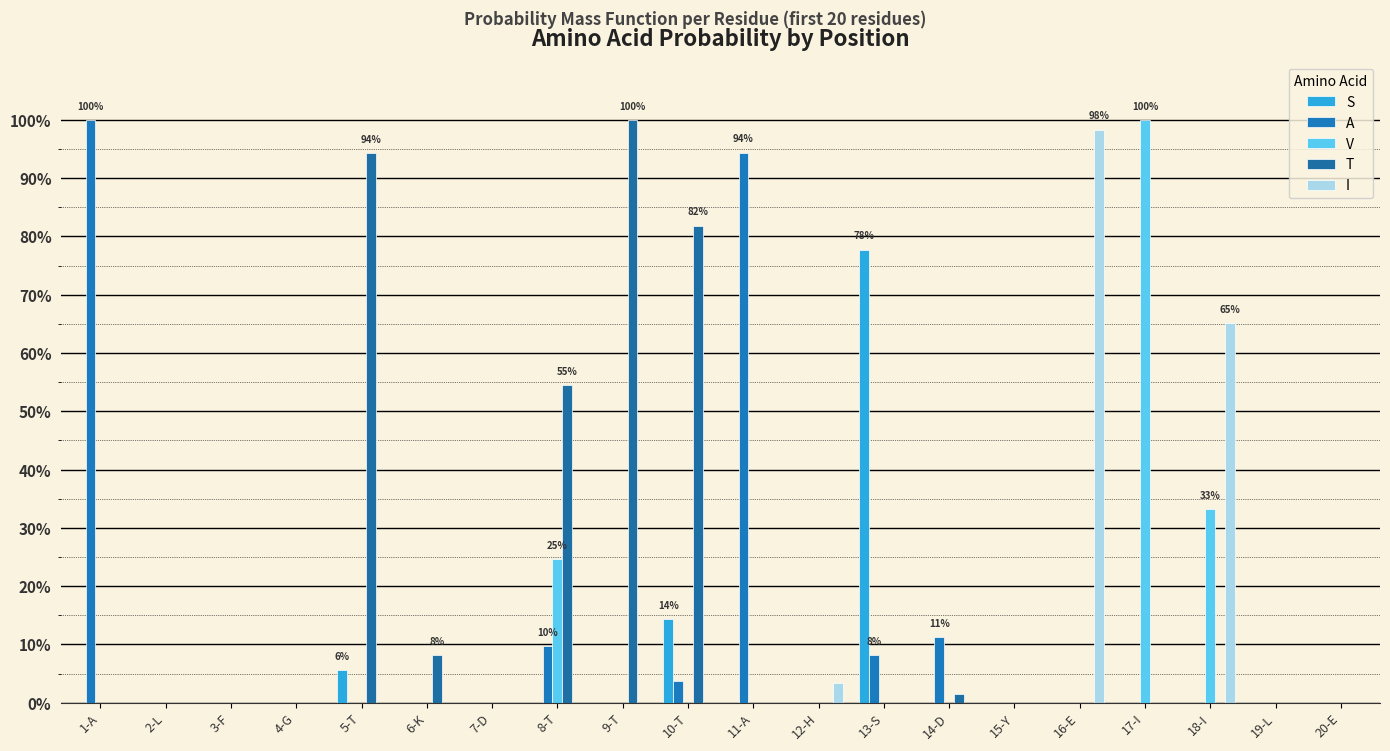

Are the bars grouped side by side (vs. stacked)?

Yes